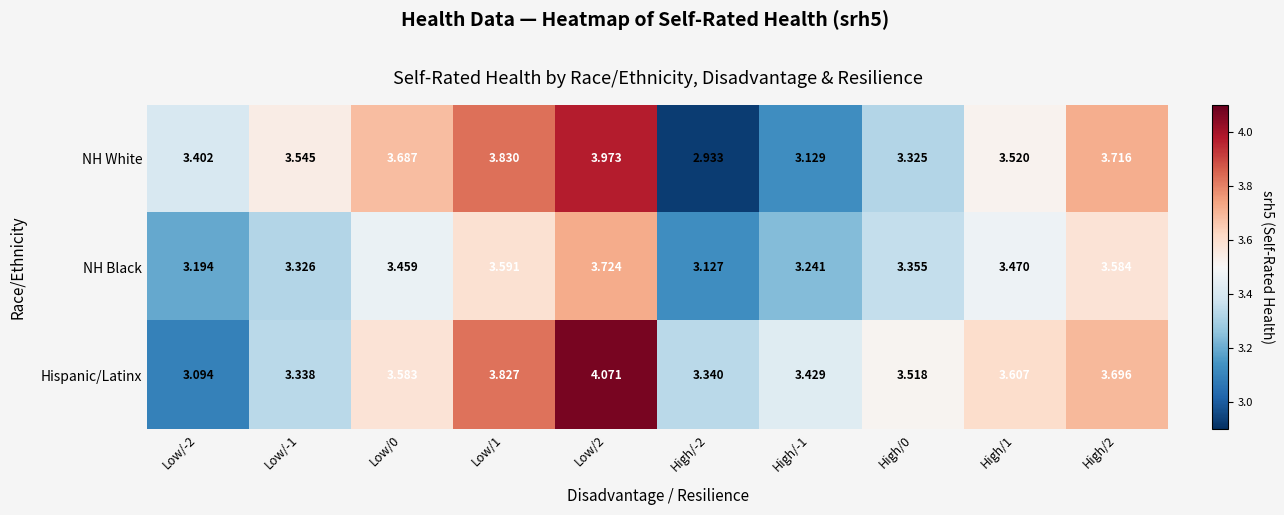

List the series in order of their overall mean, lowest first.

NH Black, NH White, Hispanic/Latinx